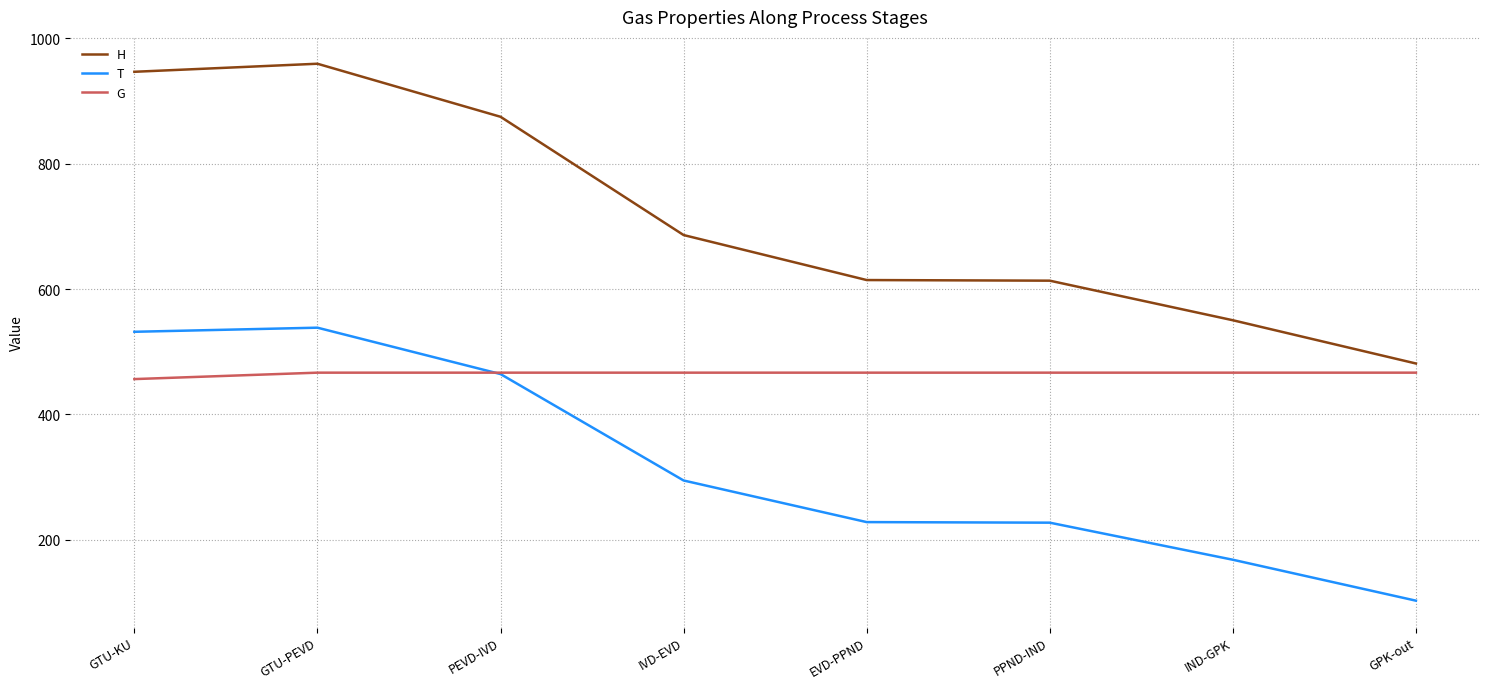

What is the difference between the T values at EVD-PPND and PEVD-IVD?

236.3